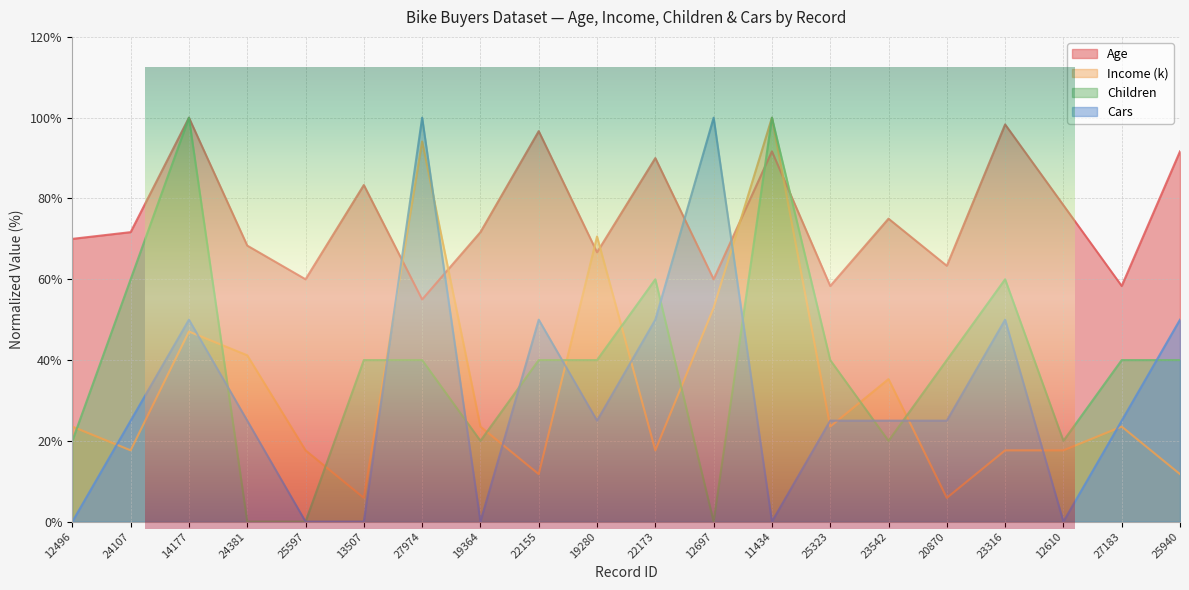

Between 14177 and 24381, which series saw the biggest shift?

Children